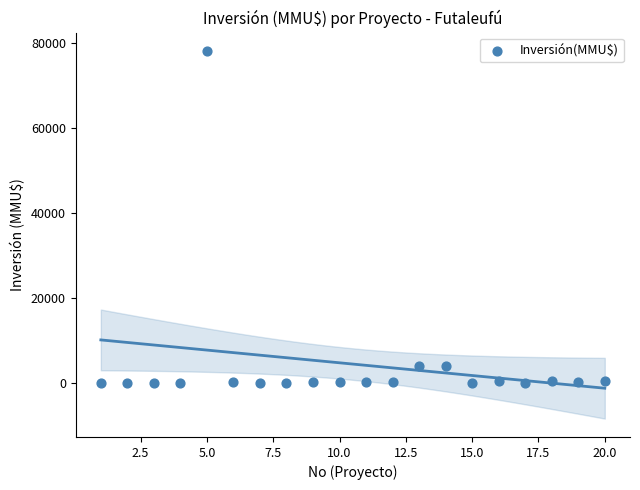

What is the range of X values (max minus min)?

19